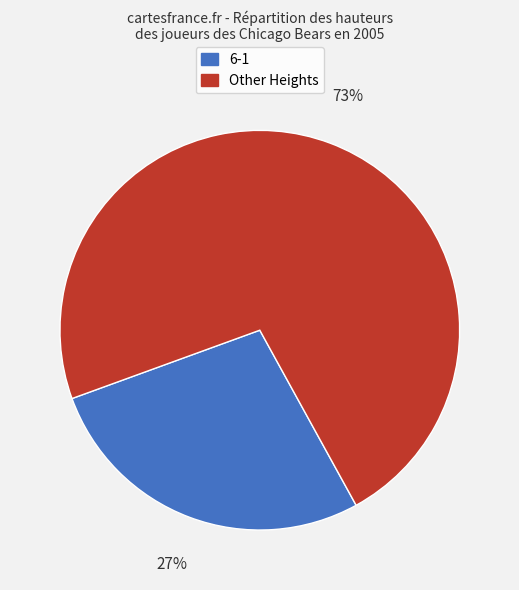

To the nearest percent, what is the average slice percentage?

50%